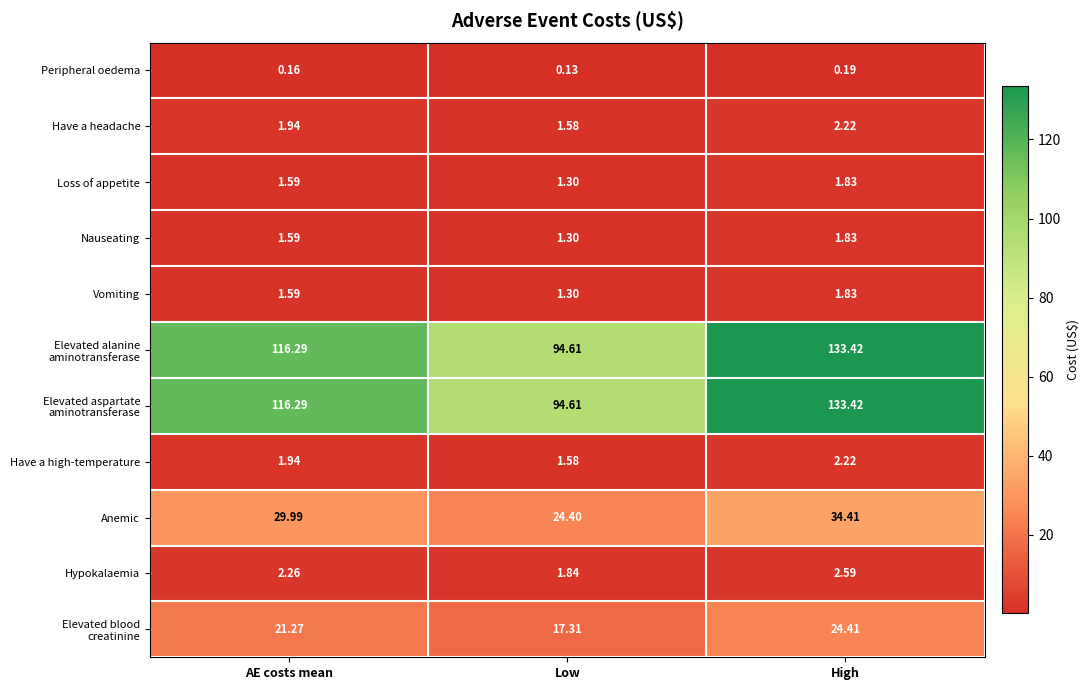

Where does the Hypokalaemia series first go above 2?

AE costs mean